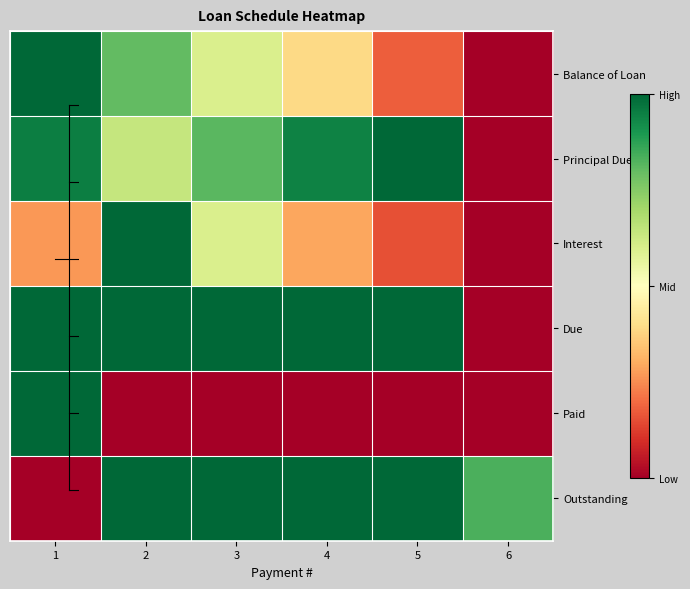

What is the spread (max minus min) of values at 3?

1.0